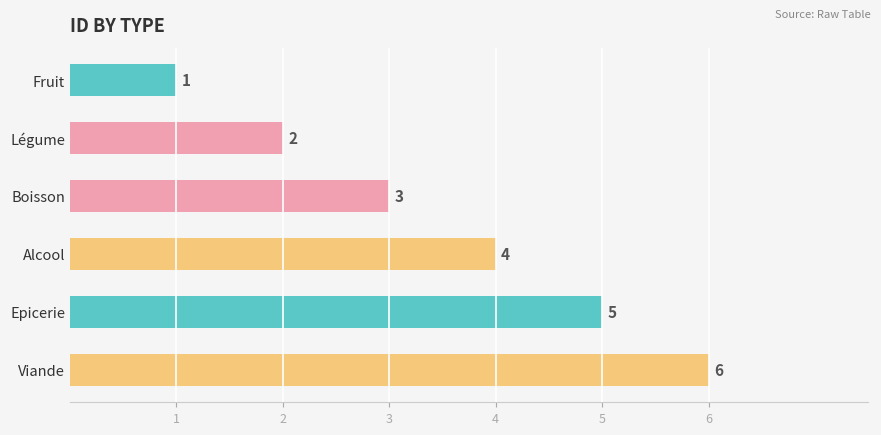

List the labels in order of value, largest first.

Viande, Epicerie, Alcool, Boisson, Légume, Fruit